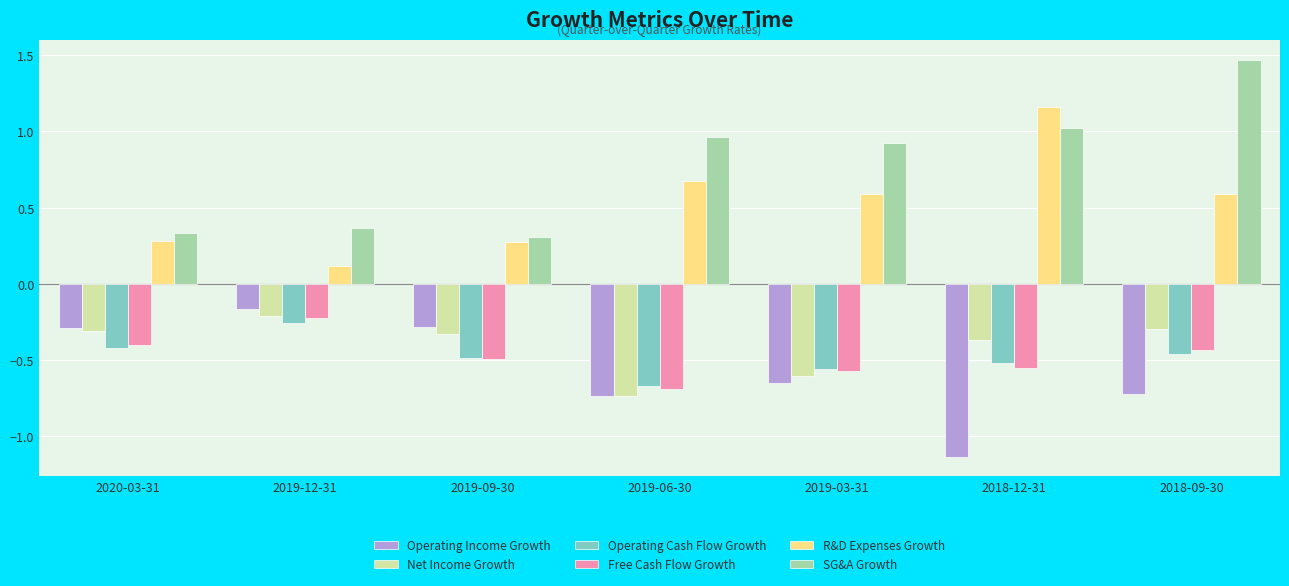

The value of Operating Income Growth at 2019-03-31 is -0.7. True or false?

True